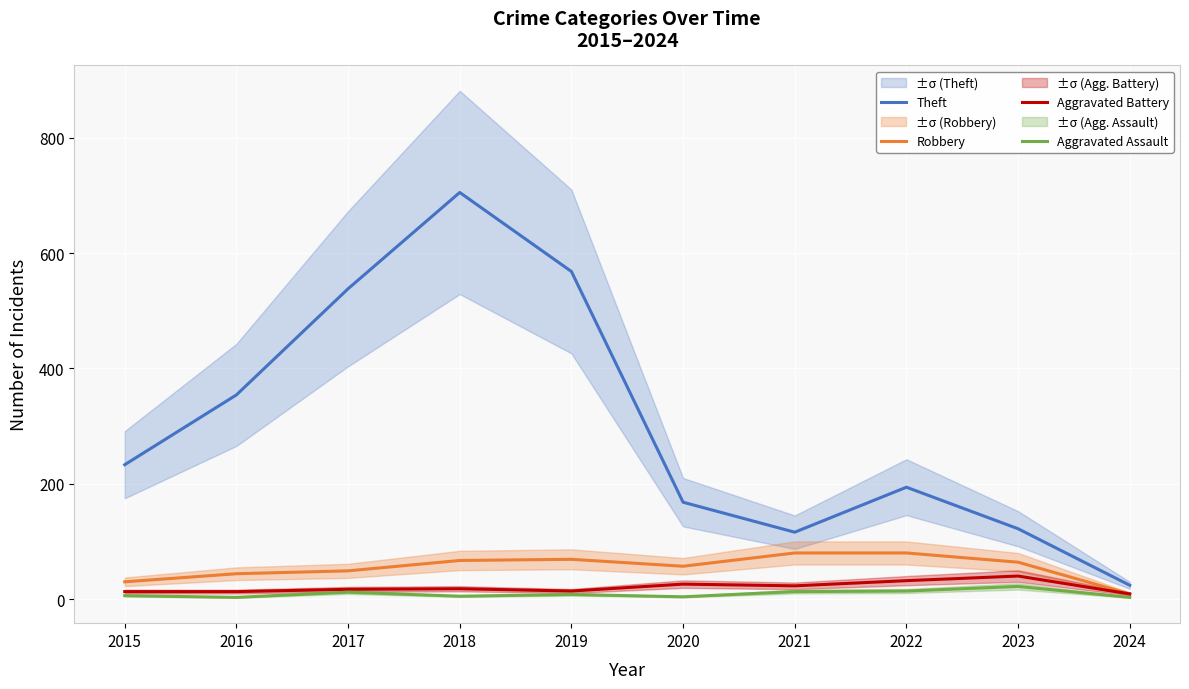

What is the value of the Theft point at the 7th from the left?

116